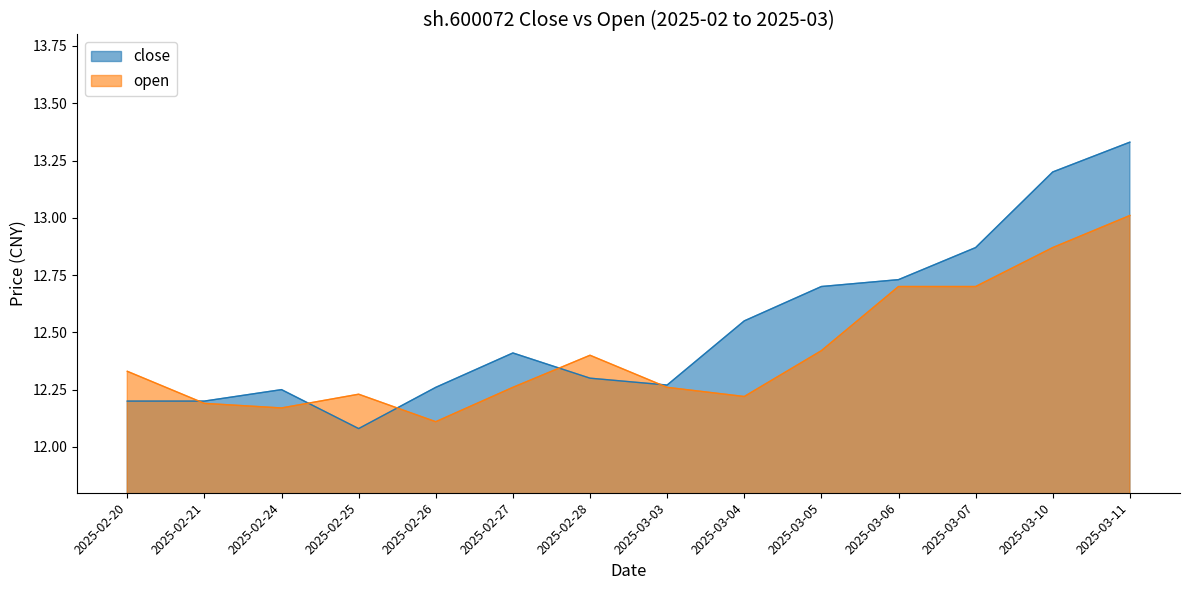

What value does the open series have at 2025-02-27?

12.3